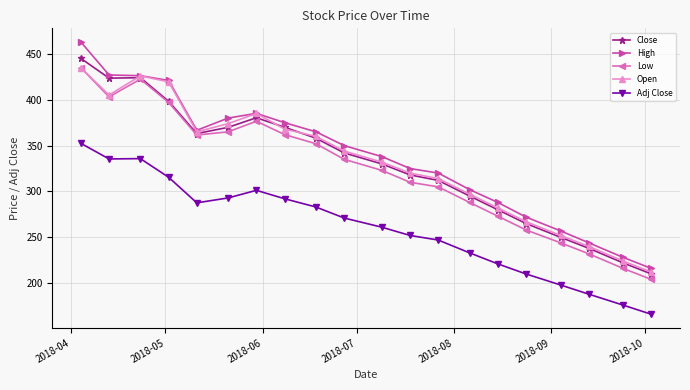

What is the lowest value of the Open series?

212.0